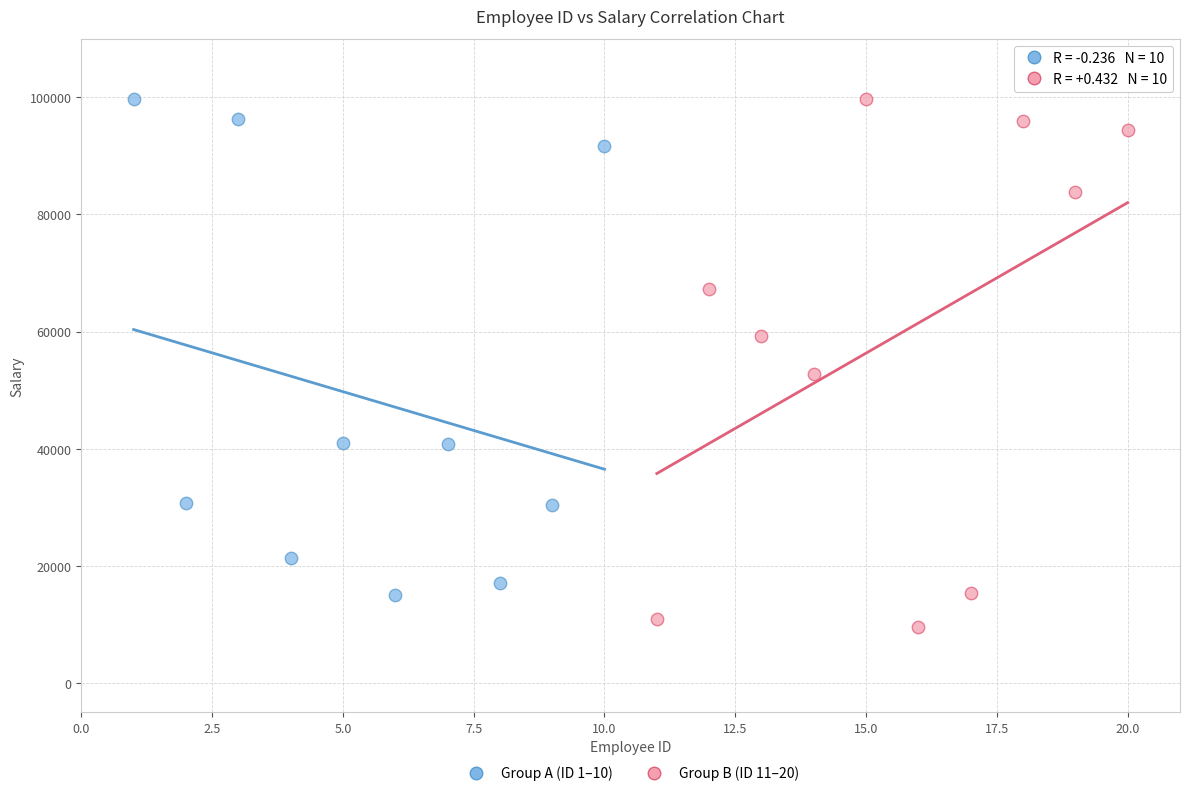

Which series has the widest spread of Y values?

Group B (ID 11–20)